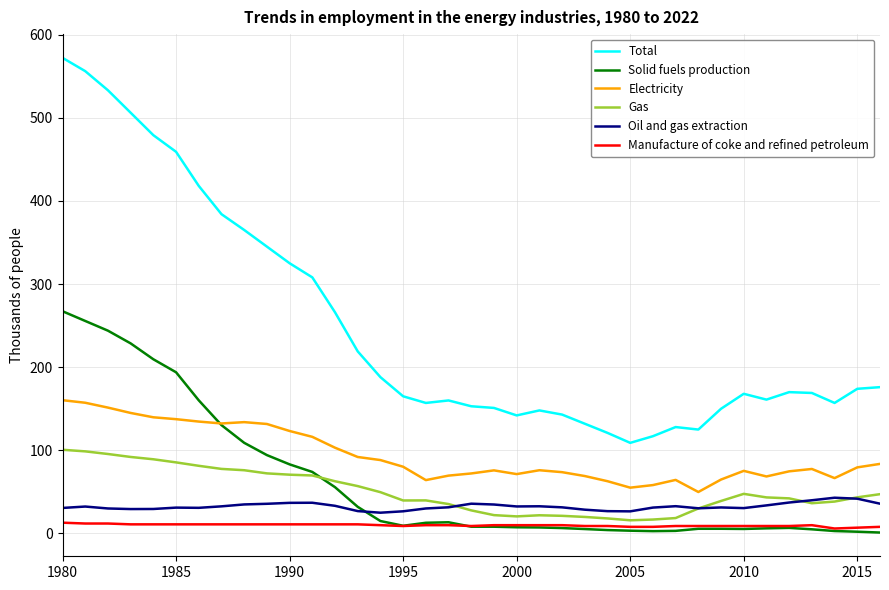

List the series in order of their peak value, highest first.

Total, Solid fuels production, Electricity, Gas, Oil and gas extraction, Manufacture of coke and refined petroleum